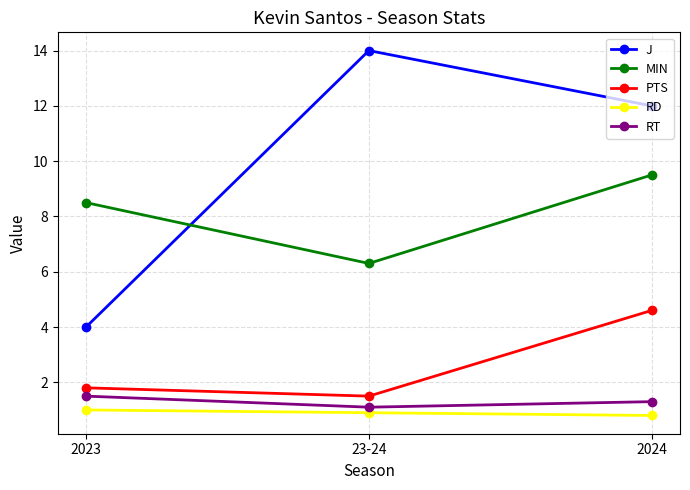

What is the label of the 1st point from the right?

2024